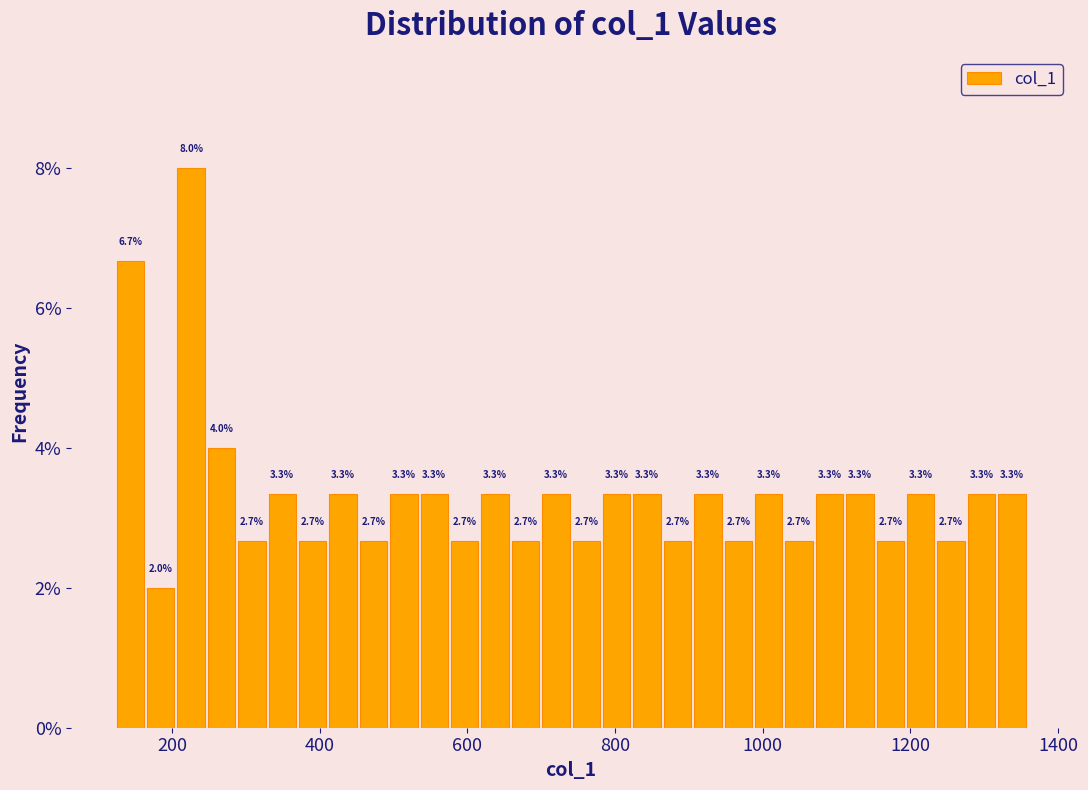

Around what value on the x-axis is the tallest bar? Give the approximate position of its centre, as read against the axis.

220